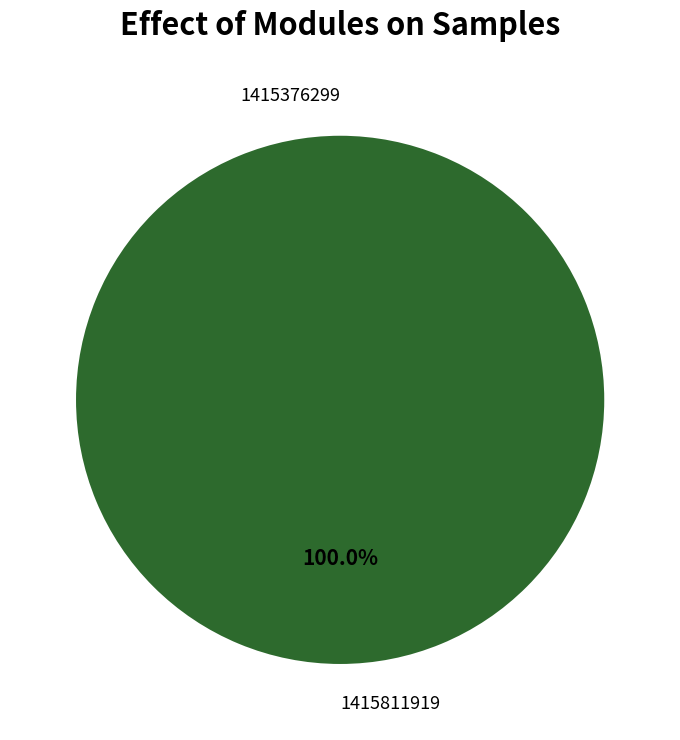

Rank the categories by value from lowest to highest.

1415376299, 1415811919